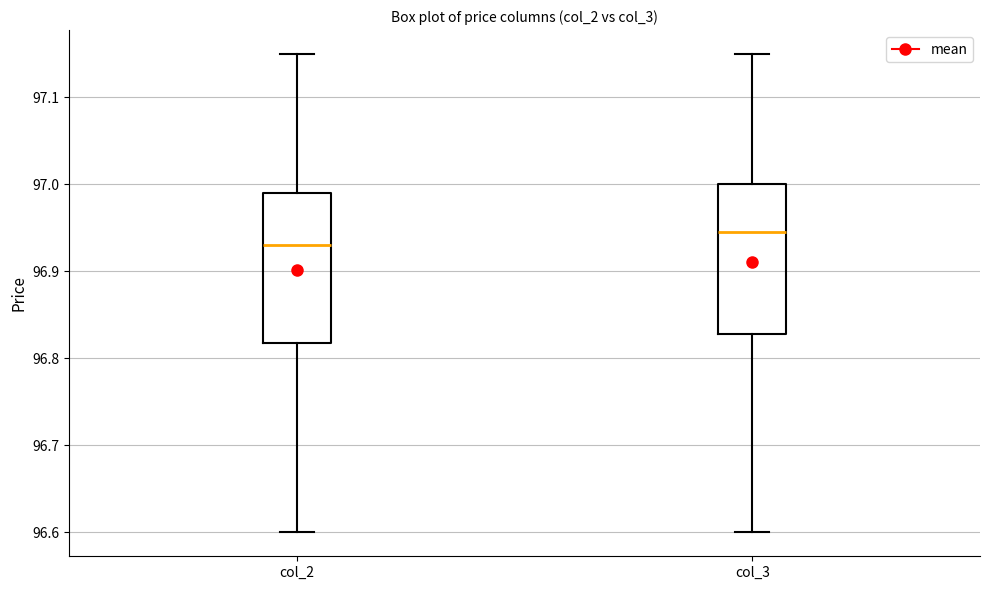

Where is the lower edge of the box for col_3 on the y-axis? The values are not printed on the chart, so give them approximately, as read against the axis.

96.83